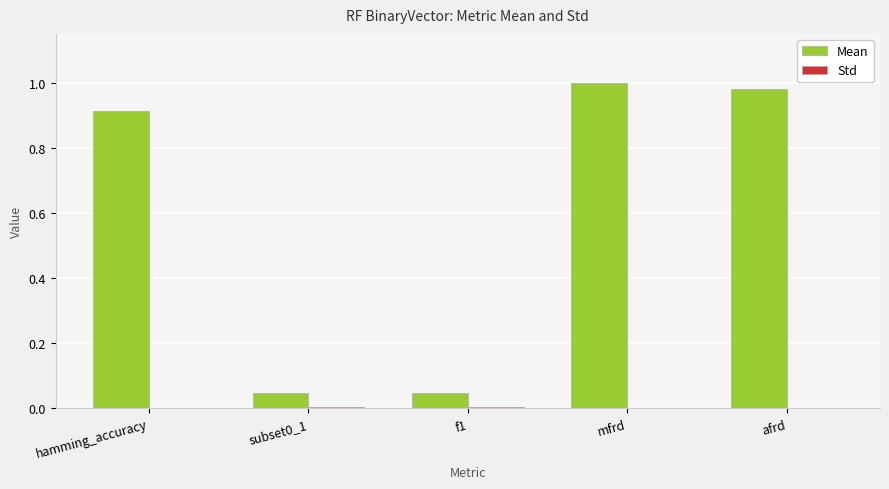

Which series has the largest total across all categories?

Mean